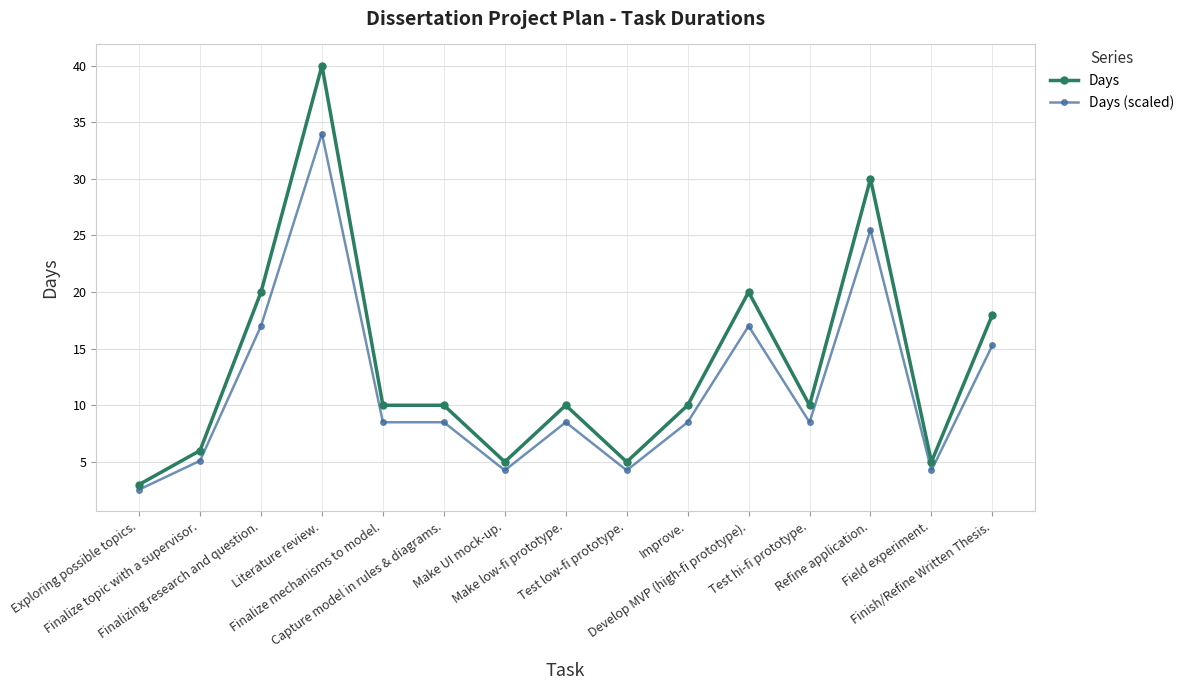

List the series in order of their overall mean, lowest first.

Days (scaled), Days